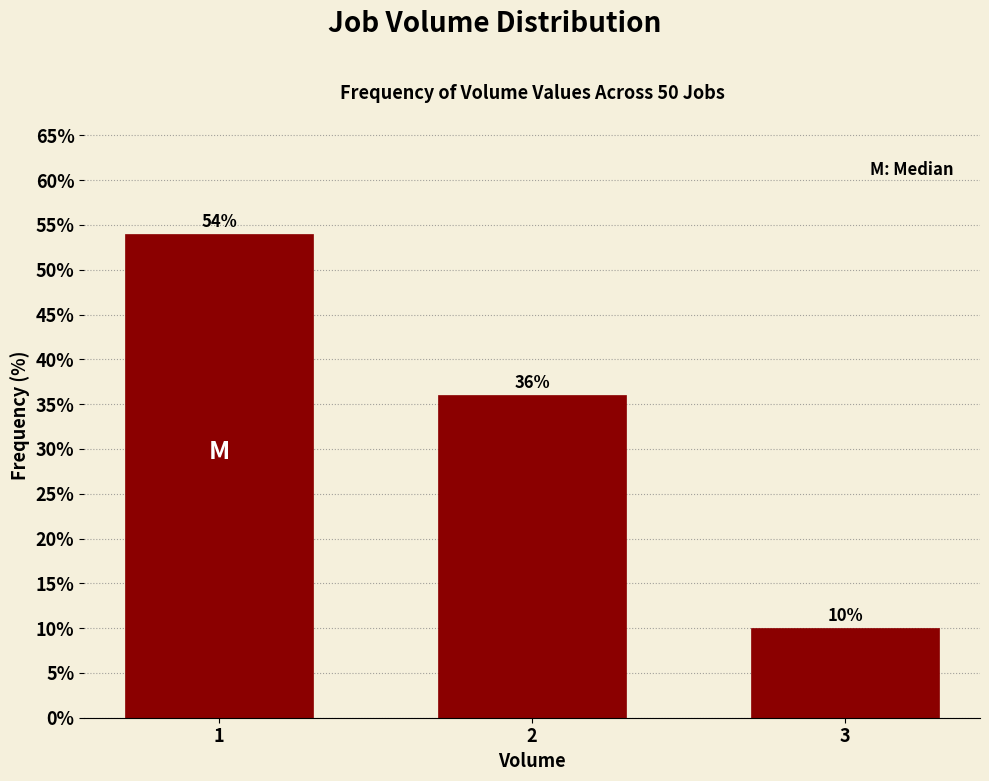

Reading right to left, transcribe all the data shown in this chart.

10	36	54